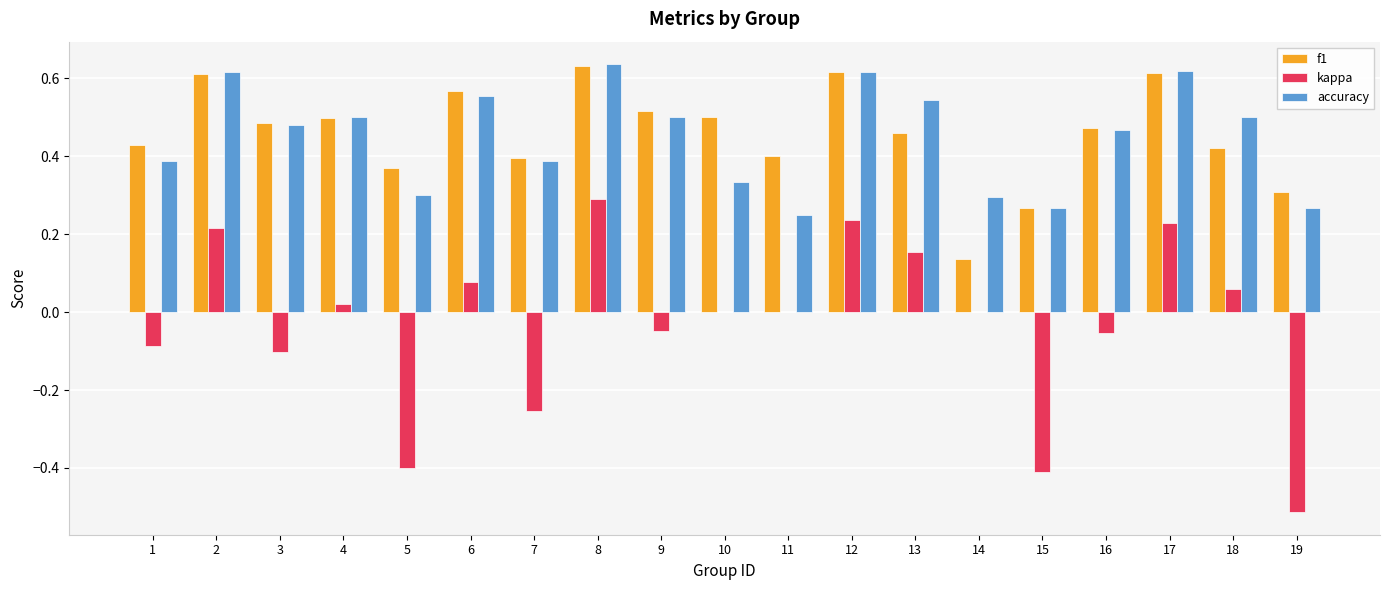

How many groups of bars are there?

19